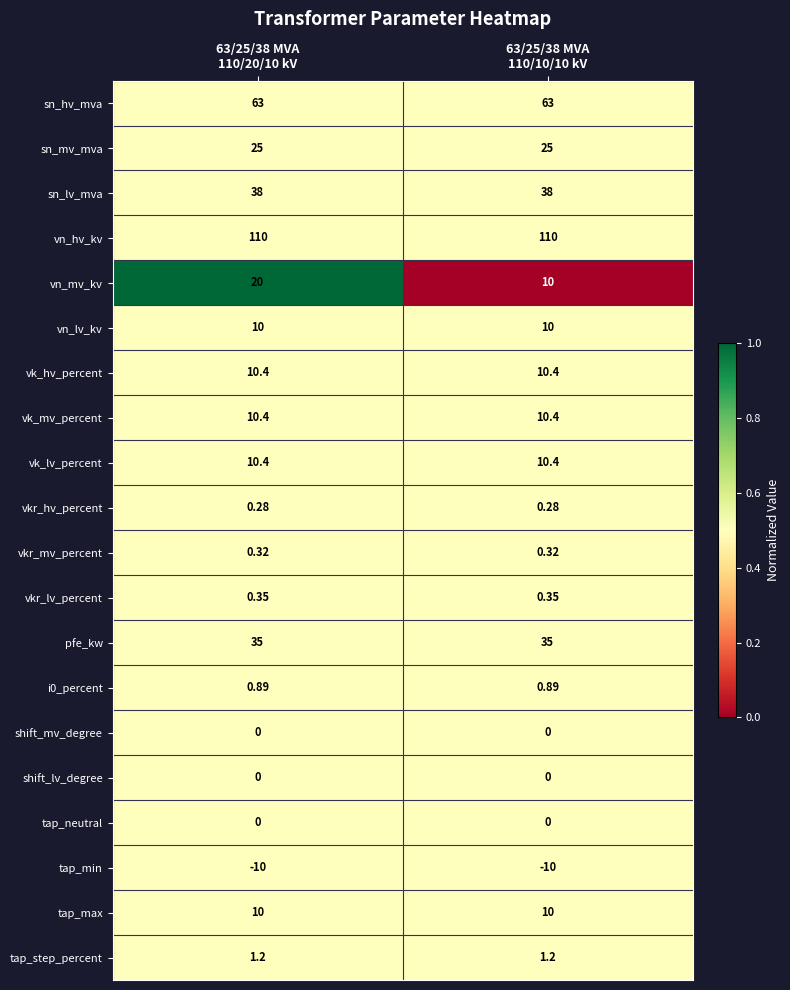

Which series has the largest total across all categories?

vn_hv_kv